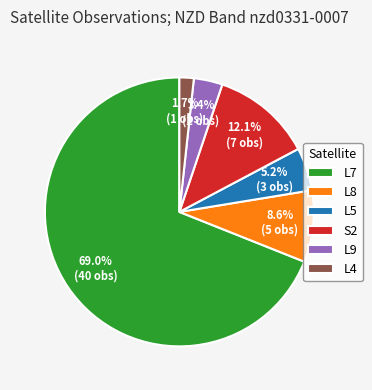

What is the largest slice in the pie chart?

L7